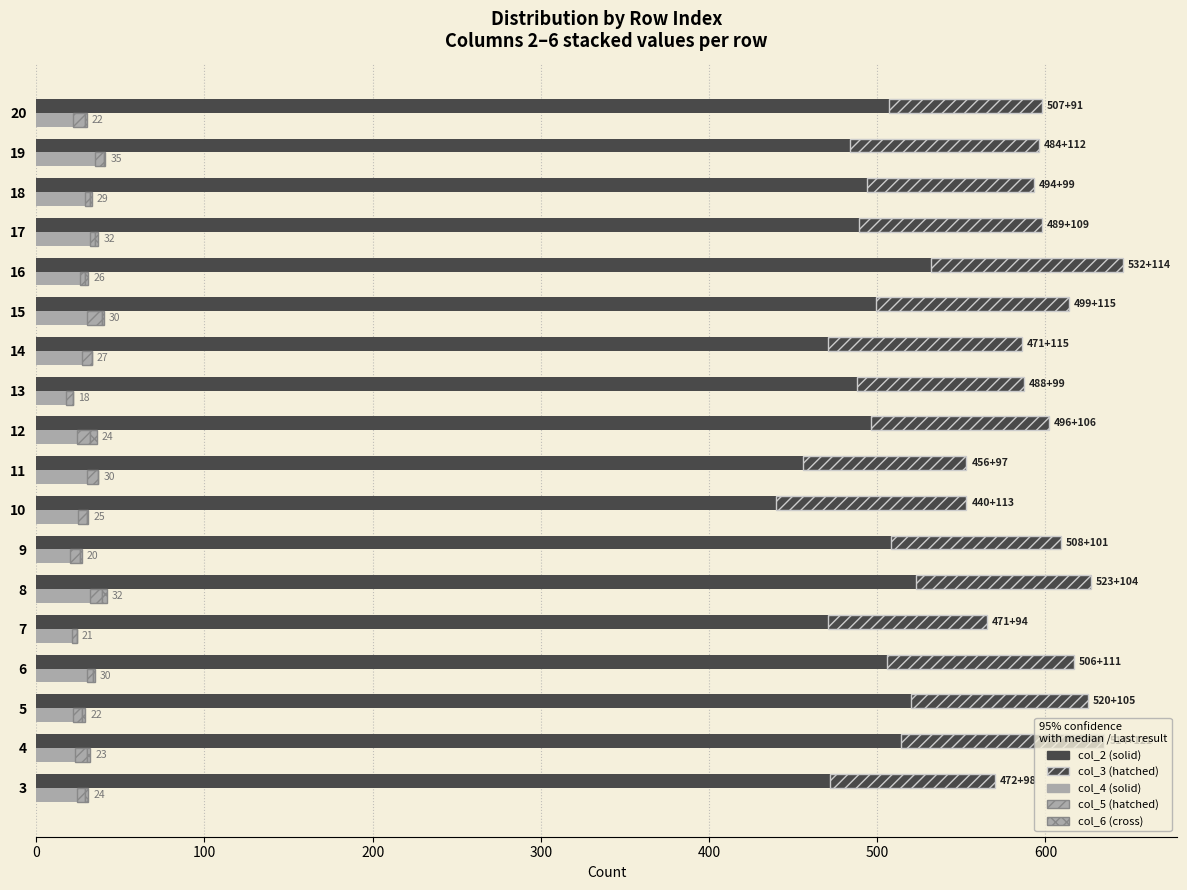

What is the maximum value for col_2?

532